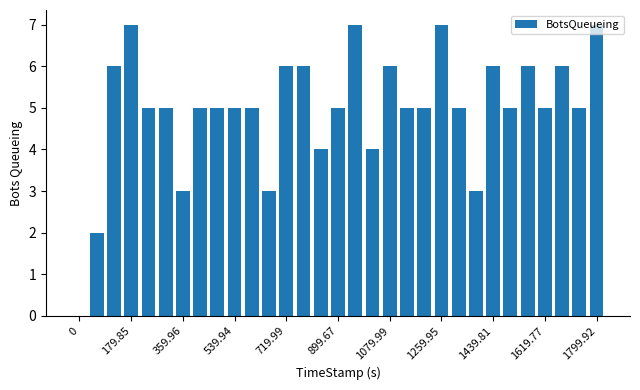

What is the sum of all values?

154